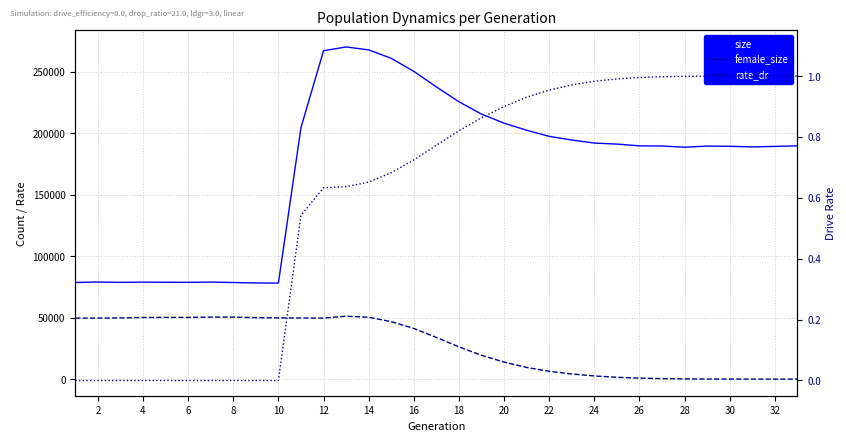

Reading right to left, extract all data points from this chart.

size: 189889.0	189431.0	189005.0	189528.0	189673.0	188791.0	189745.0	189884.0	191305.0	192147.0	194588.0	197604.0	202590.0	208336.0	215742.0	225766.0	237866.0	250506.0	261139.0	267981.0	270394.0	267305.0	204693.0	78188.0	78266.0	78632.0	78968.0	78779.0	78826.0	78947.0	78762.0	79024.0	78653.0
female_size: 0.0	2.0	10.0	30.0	73.0	167.0	405.0	783.0	1494.0	2572.0	4152.0	6398.0	9476.0	13873.0	19397.0	26250.0	33934.0	41238.0	46778.0	50342.0	51212.0	49662.0	49761.0	49823.0	50019.0	50449.0	50487.0	50232.0	50233.0	50150.0	49808.0	49673.0	49599.0
rate_dr: 1.0	1.0	1.0	1.0	1.0	1.0	1.0	1.0	1.0	1.0	1.0	1.0	0.9	0.9	0.9	0.8	0.8	0.7	0.7	0.7	0.6	0.6	0.5	0.0	0.0	0.0	0.0	0.0	0.0	0.0	0.0	0.0	0.0